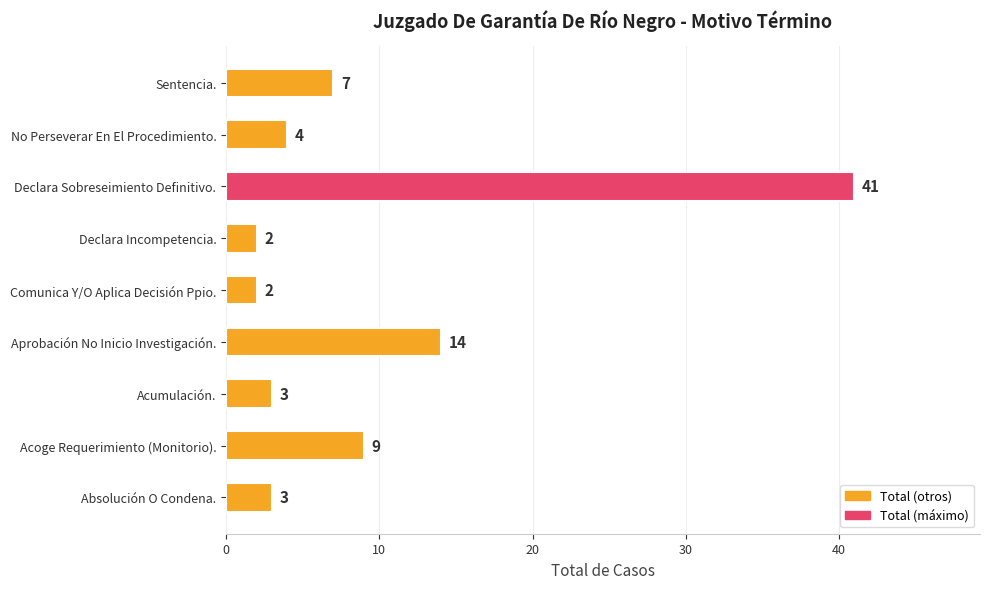

Reading bottom to top, list all the values displayed in this chart.

Absolución O Condena.=3	Acoge Requerimiento (Monitorio).=9	Acumulación.=3	Aprobación No Inicio Investigación.=14	Comunica Y/O Aplica Decisión Ppio.=2	Declara Incompetencia.=2	Declara Sobreseimiento Definitivo.=41	No Perseverar En El Procedimiento.=4	Sentencia.=7